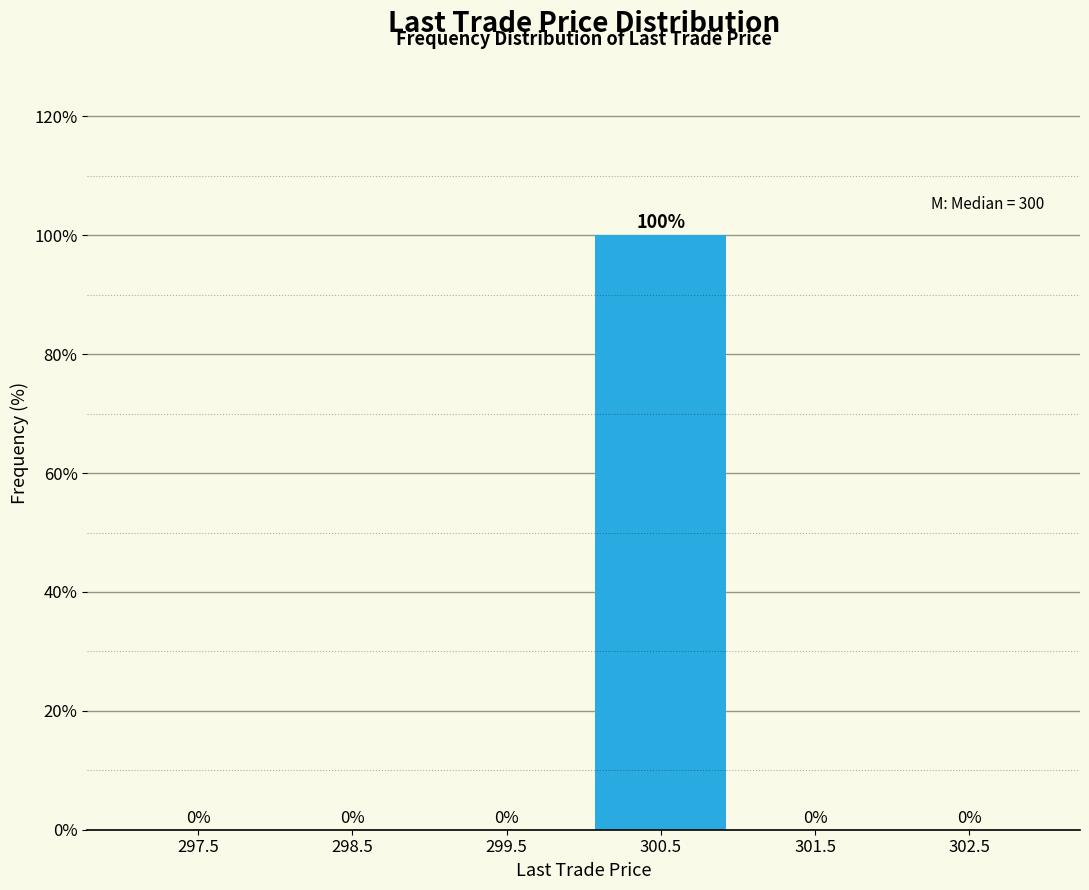

Which range on the x-axis has the tallest bar?

300 to 301